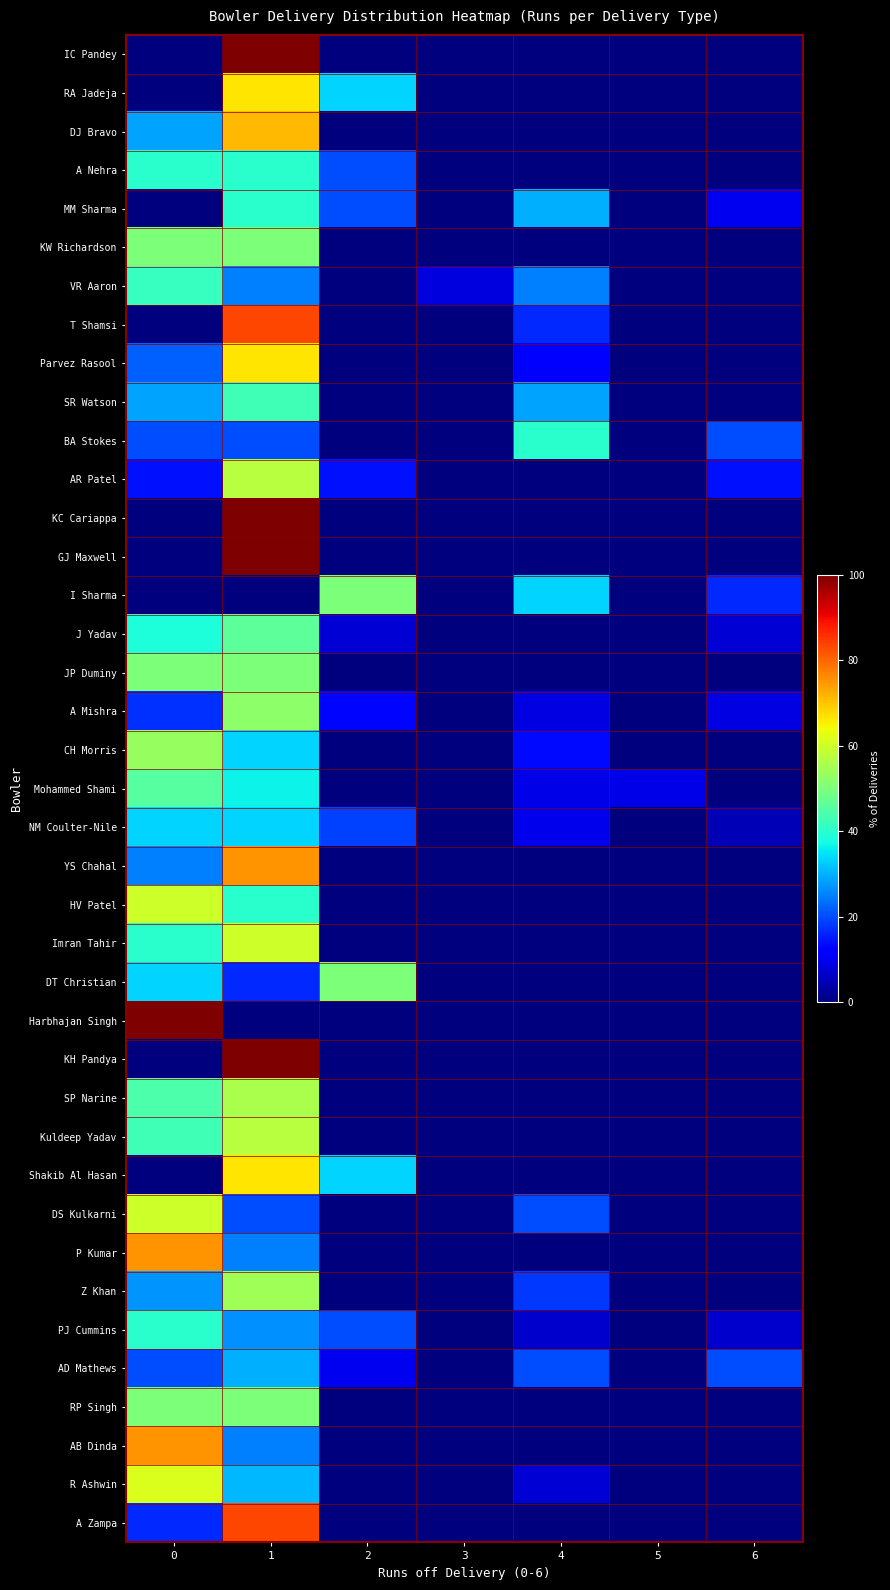

At 6, list the series in order from largest to smallest.

BA Stokes, AD Mathews, I Sharma, AR Patel, MM Sharma, A Mishra, J Yadav, PJ Cummins, NM Coulter-Nile, IC Pandey, RA Jadeja, DJ Bravo, A Nehra, KW Richardson, VR Aaron, T Shamsi, Parvez Rasool, SR Watson, KC Cariappa, GJ Maxwell, JP Duminy, CH Morris, Mohammed Shami, YS Chahal, HV Patel, Imran Tahir, DT Christian, Harbhajan Singh, KH Pandya, SP Narine, Kuldeep Yadav, Shakib Al Hasan, DS Kulkarni, P Kumar, Z Khan, RP Singh, AB Dinda, R Ashwin, A Zampa